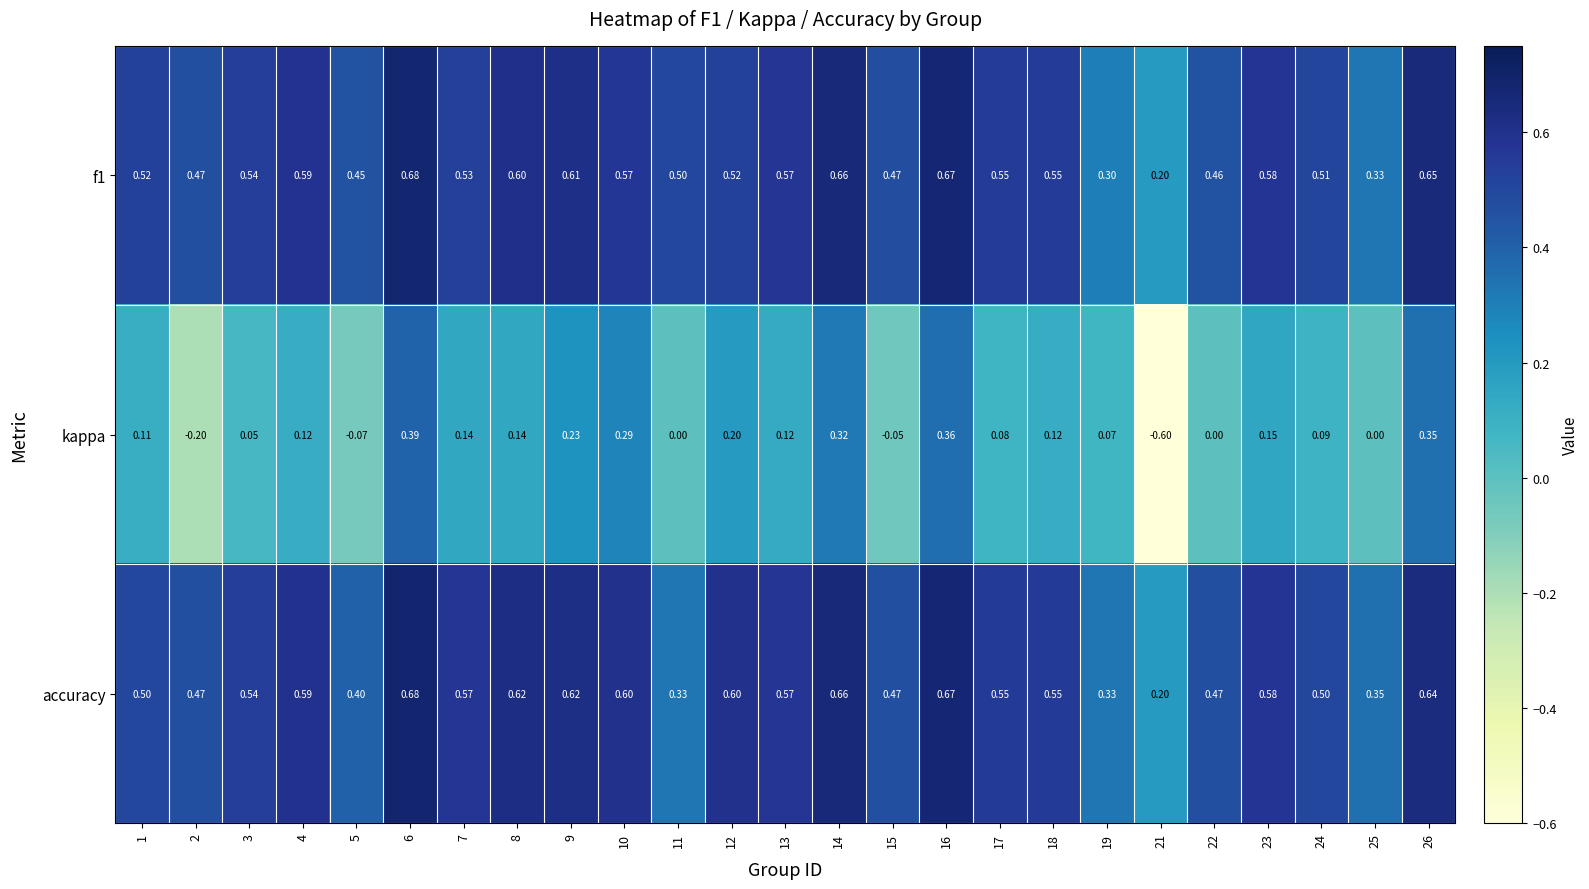

Which series has the largest range (max minus min)?

kappa